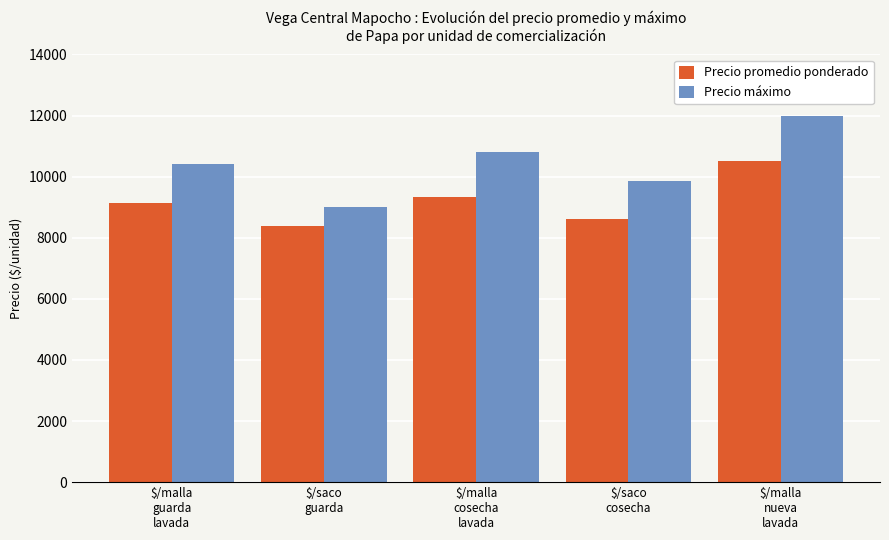

What is the difference between the highest and lowest values at $/malla
cosecha
lavada?

1450